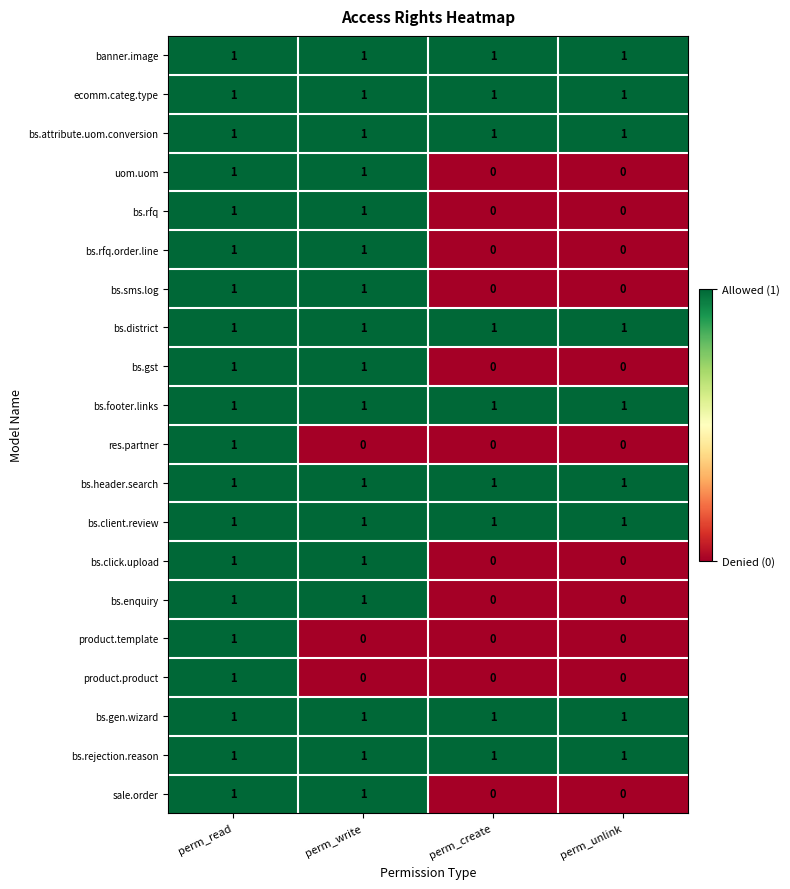

What is the greatest value displayed?

1